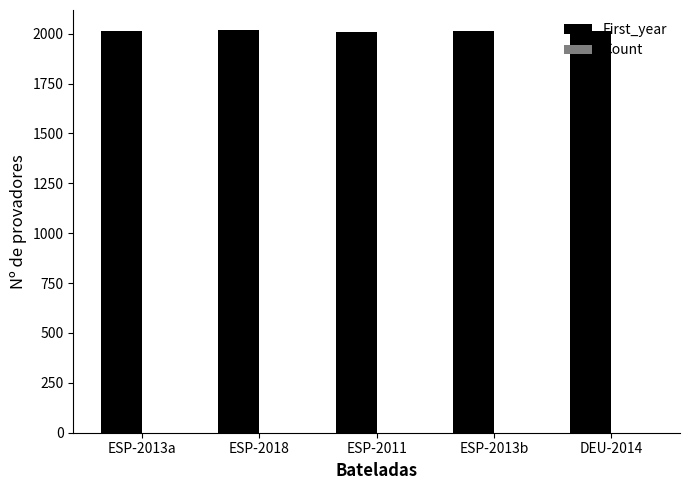

What is the greatest value displayed?

2018